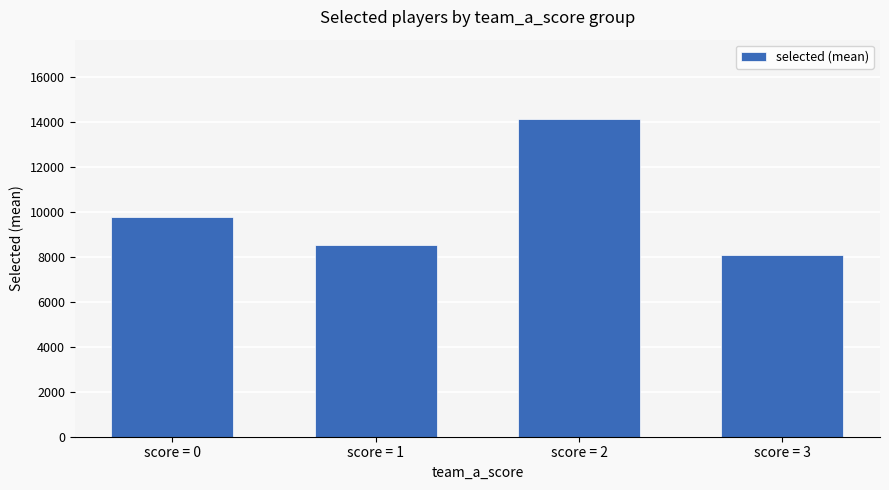

Rank the categories by value from highest to lowest.

score = 2, score = 0, score = 1, score = 3